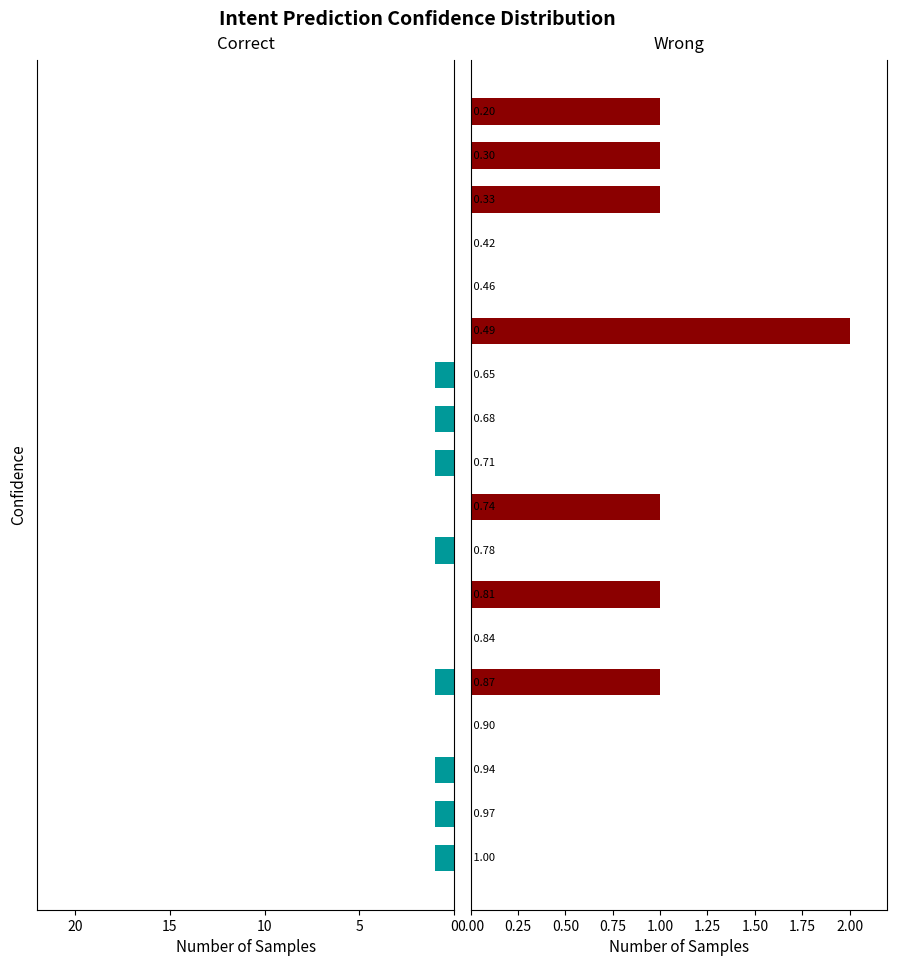

What are all the series names shown in the legend?

Correct, Wrong